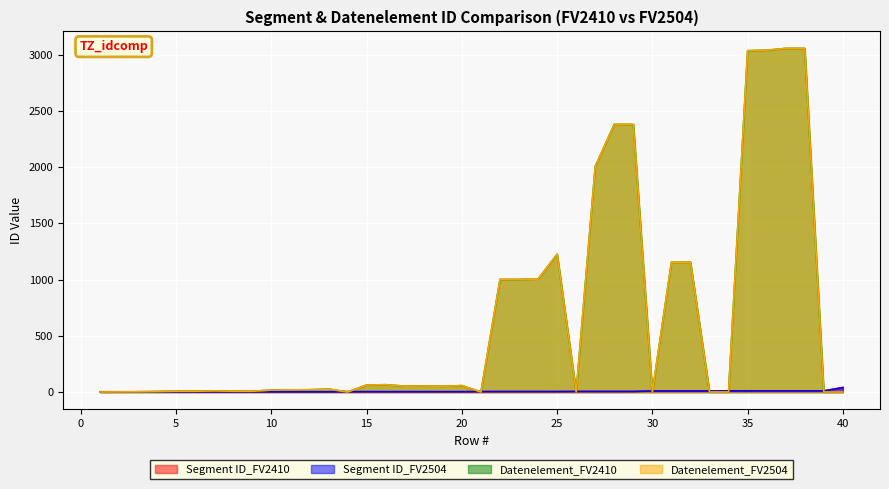

Is it true that Segment ID_FV2410 equals 17 at 39?

False